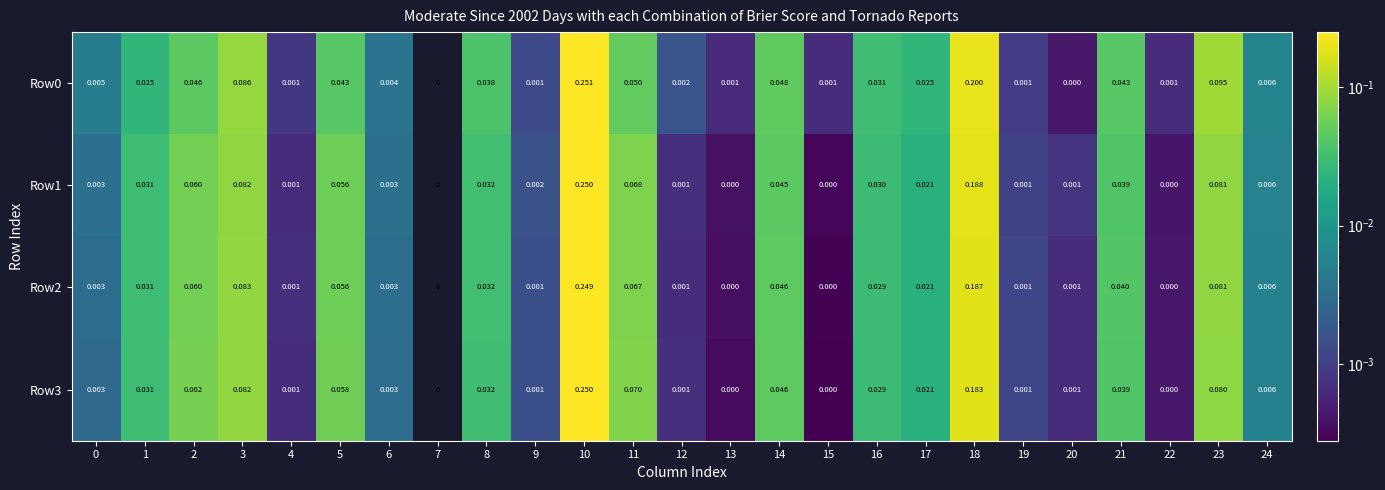

What is the maximum value shown in the chart?

0.3